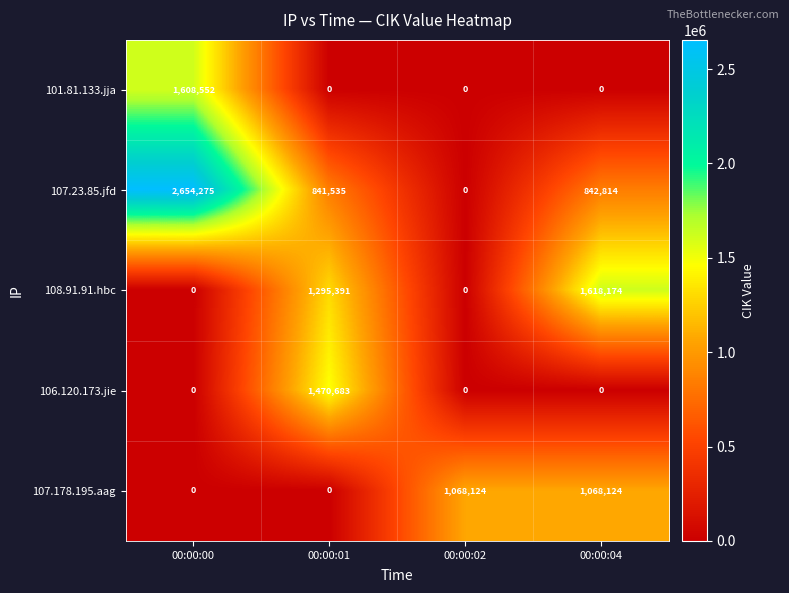

Reading left to right, extract all data points from this chart.

101.81.133.jja: 00:00:00=1608552	00:00:01=0	00:00:02=0	00:00:04=0
107.23.85.jfd: 00:00:00=2654275	00:00:01=841535	00:00:02=0	00:00:04=842814
108.91.91.hbc: 00:00:00=0	00:00:01=1295391	00:00:02=0	00:00:04=1618174
106.120.173.jie: 00:00:00=0	00:00:01=1470683	00:00:02=0	00:00:04=0
107.178.195.aag: 00:00:00=0	00:00:01=0	00:00:02=1068124	00:00:04=1068124